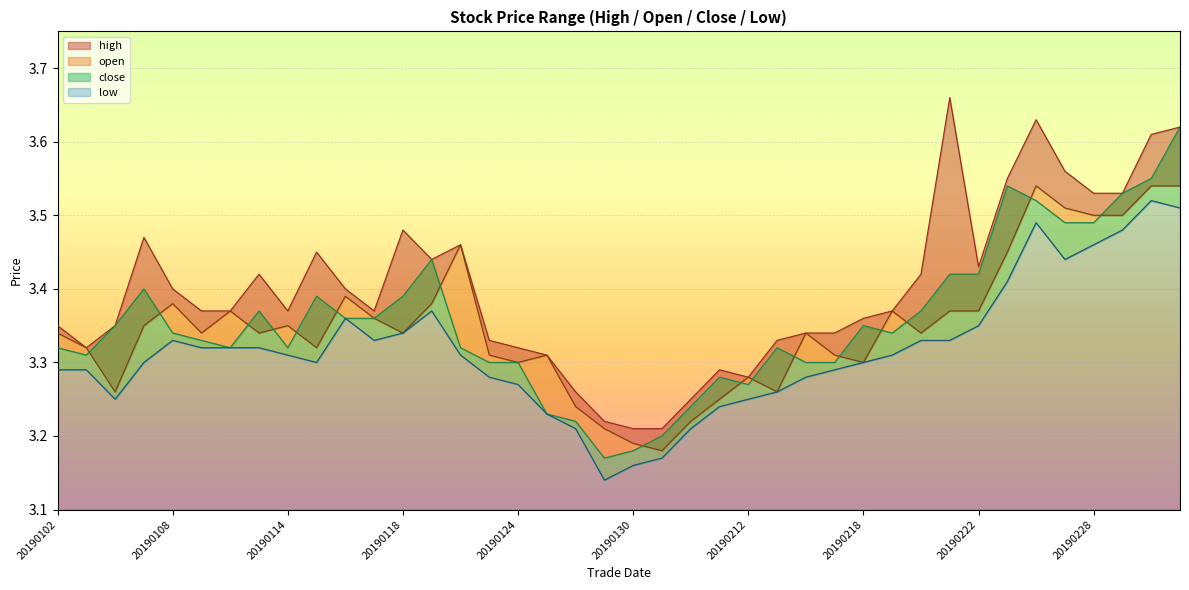

Which series has the largest range (max minus min)?

high